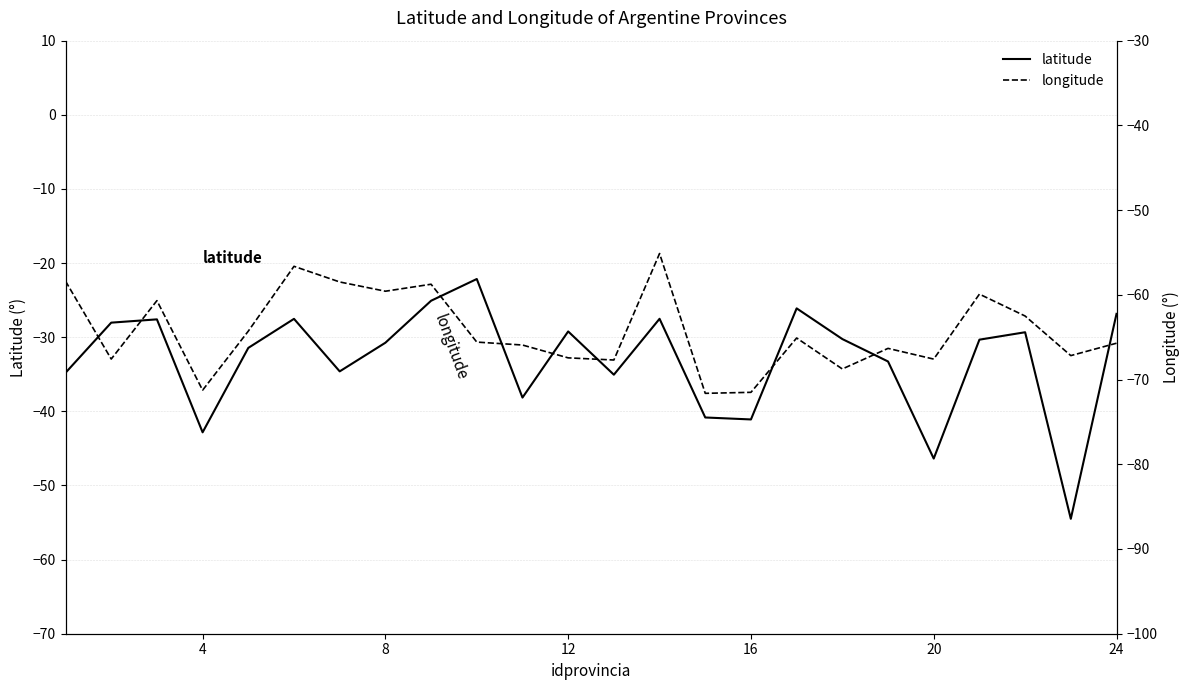

Is this an area chart (filled region under the line)?

No